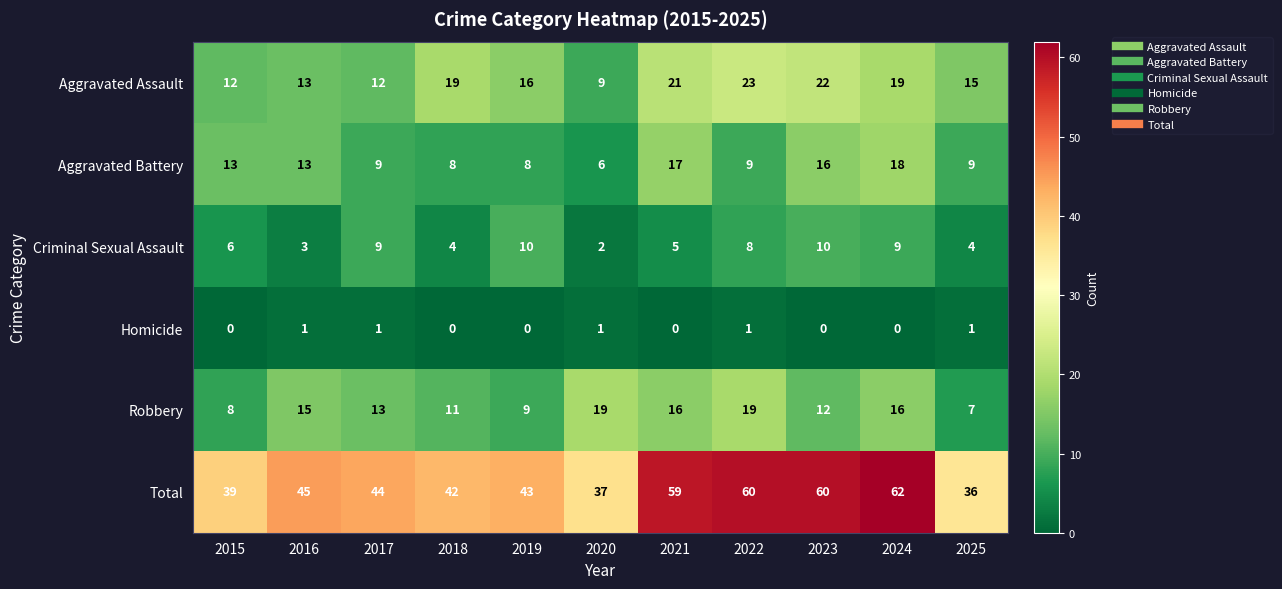

At how many categories does at least one series exceed 24?

11